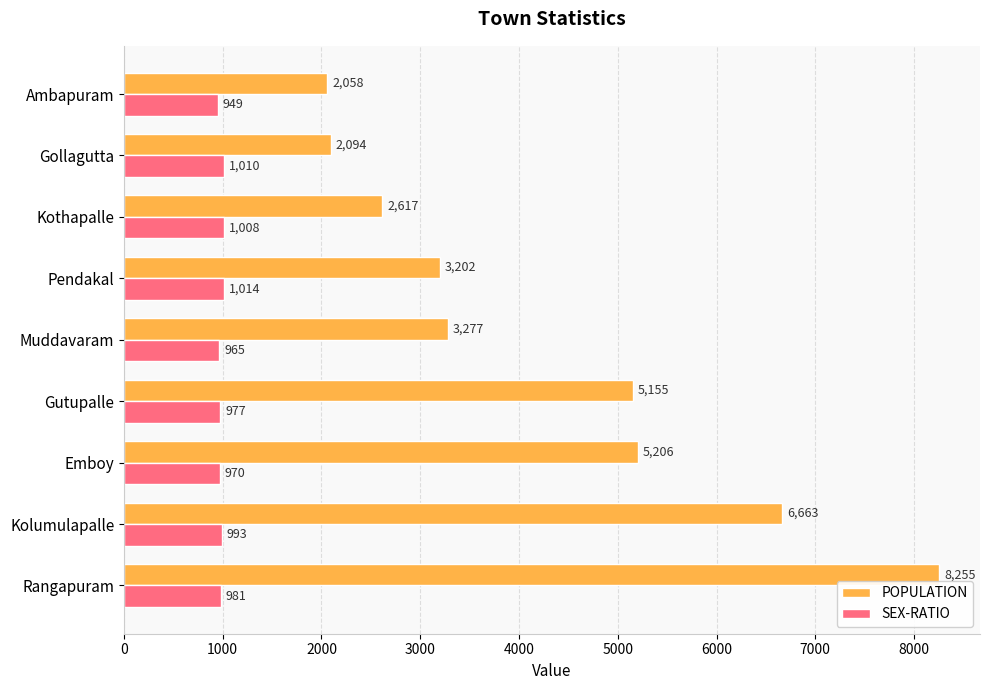

The value of SEX-RATIO at Ambapuram is 949. True or false?

True